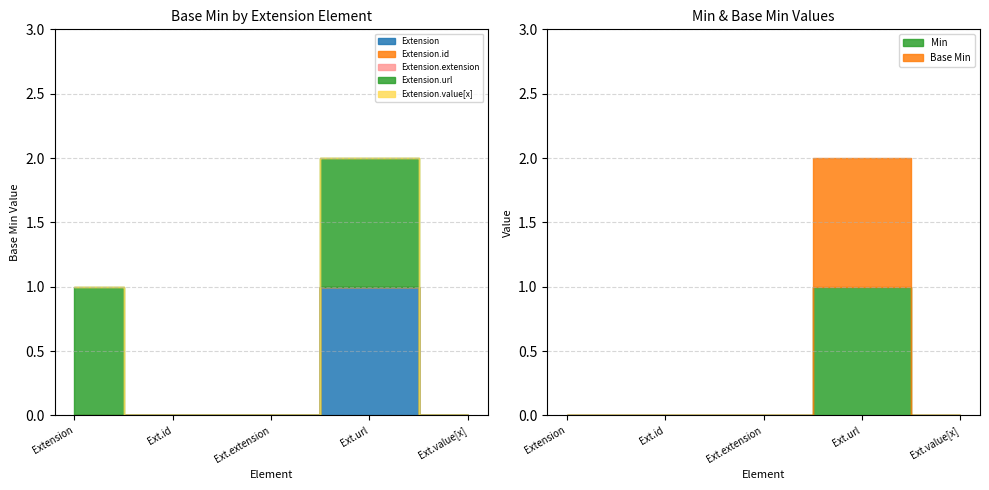

At how many categories does at least one series exceed 0?

2